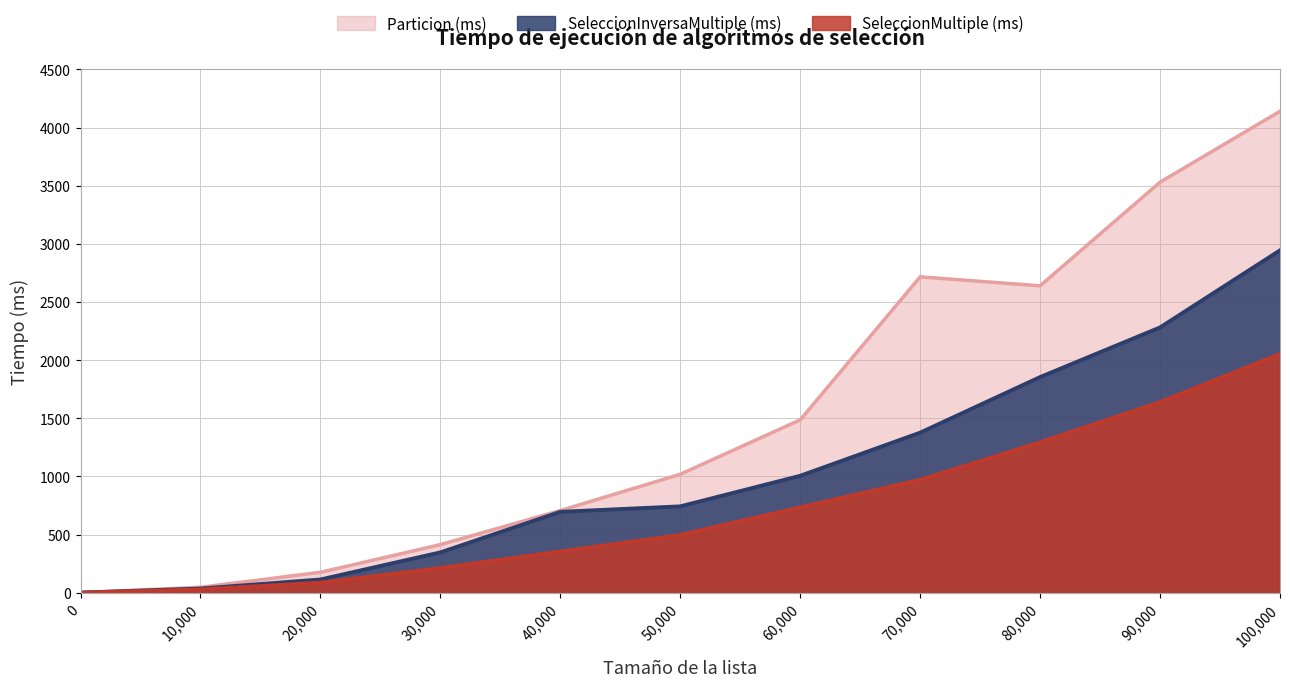

What is the difference between the second highest and minimum values in the SeleccionMultiple (ms) series?

1639